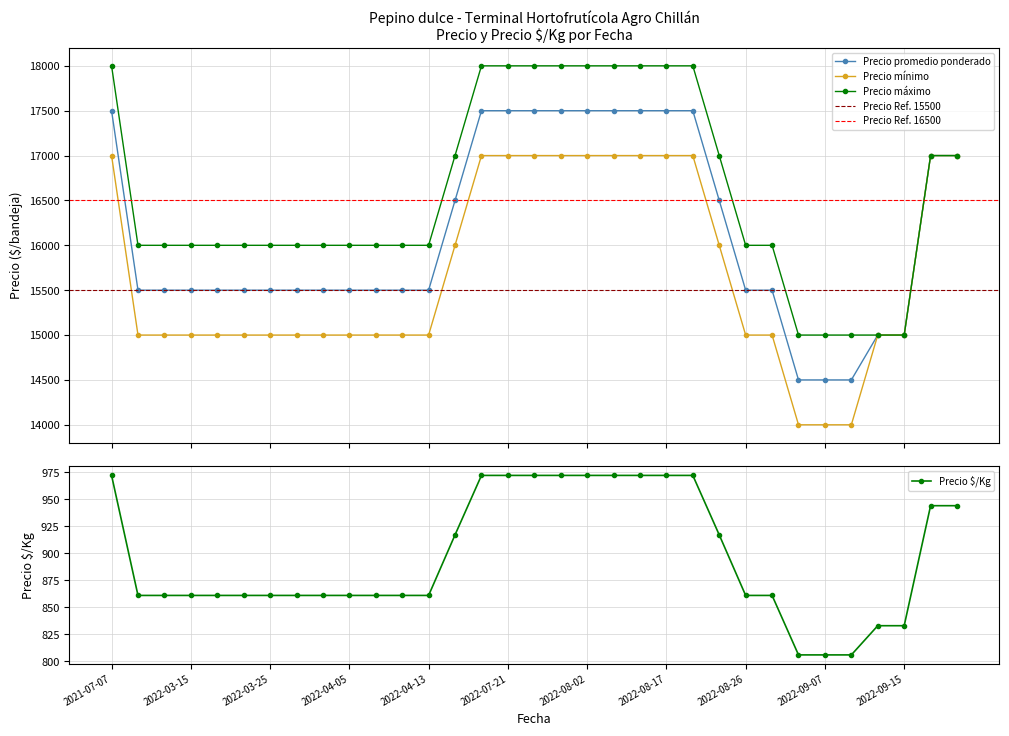

What position from the right is 2022-07-29?

16